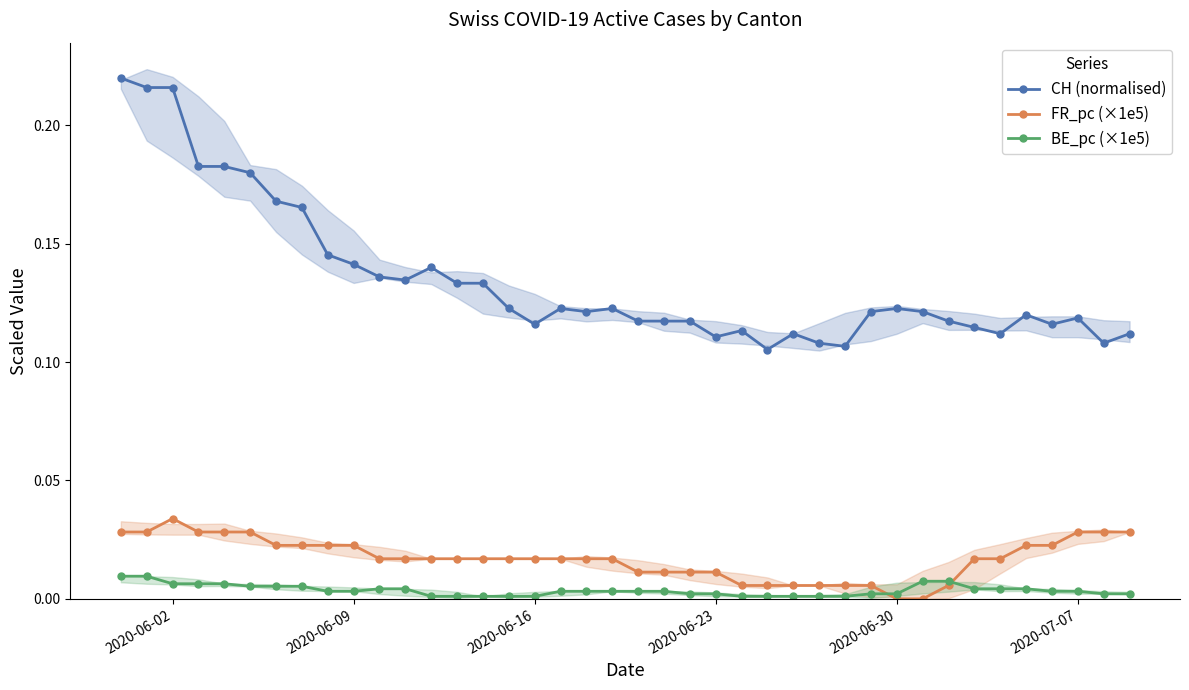

True or false: FR_pc (×1e5) has more than 0 interior local peaks.

True